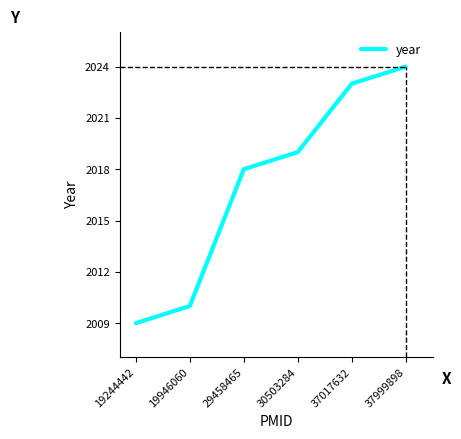

Is it true that the value at 30503284 is 3101?

False